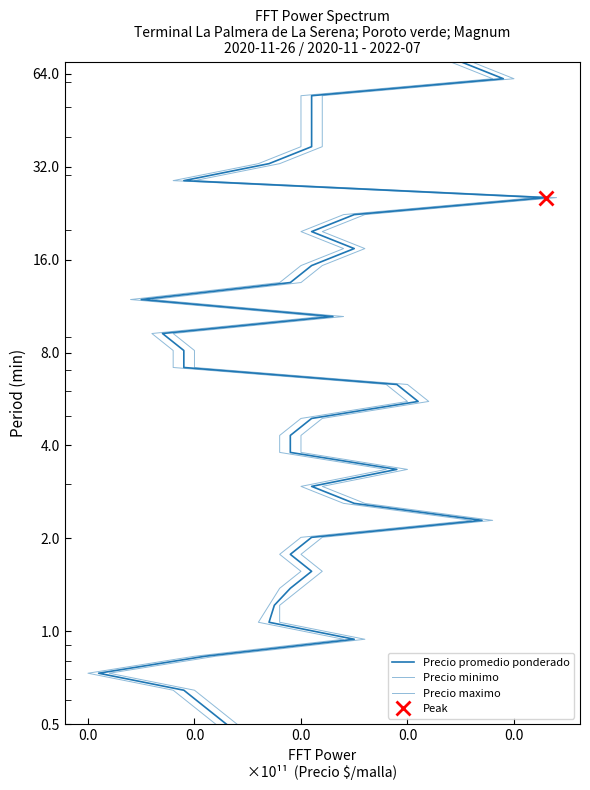

Which series has the widest spread of values?

Precio promedio ponderado